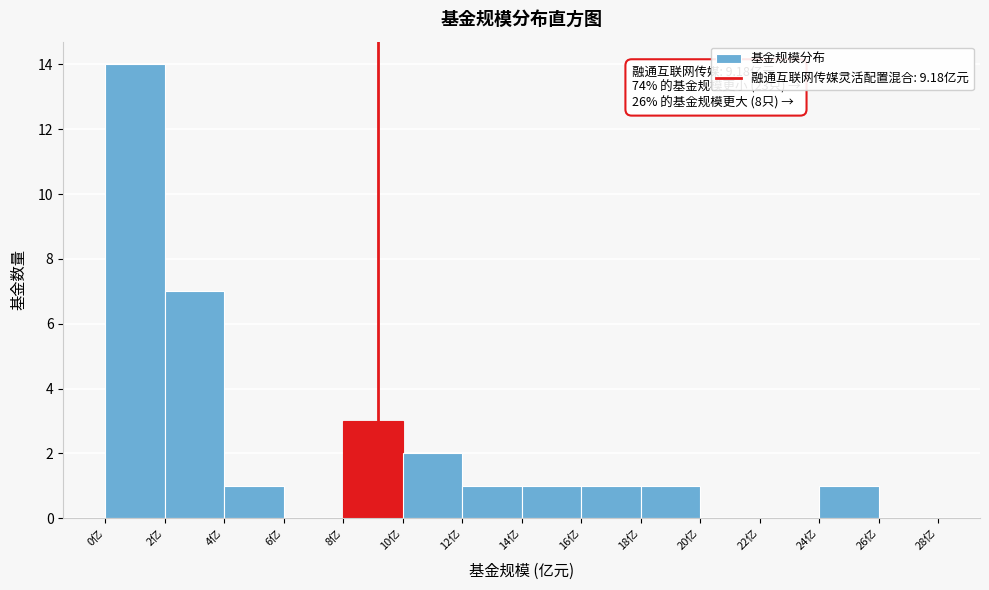

Over which range of the x-axis is the bar tallest?

0 to 2